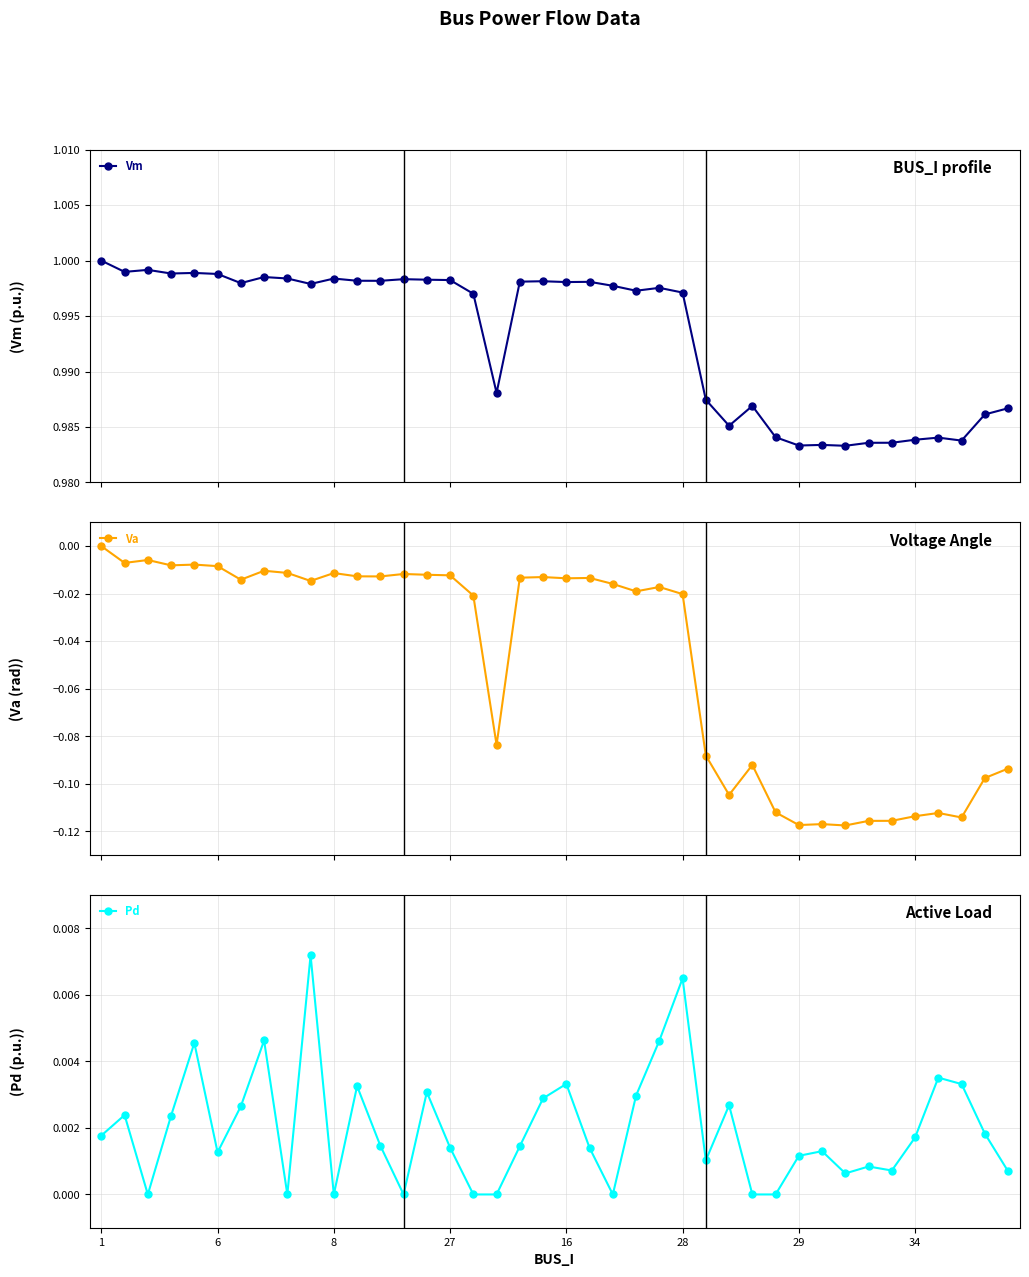

Which series has the largest range (max minus min)?

Va